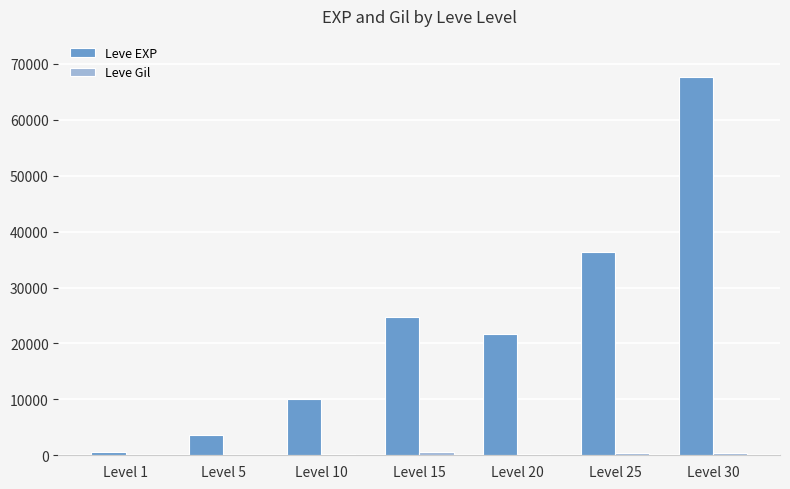

What is the sum of all Leve EXP values?

164730